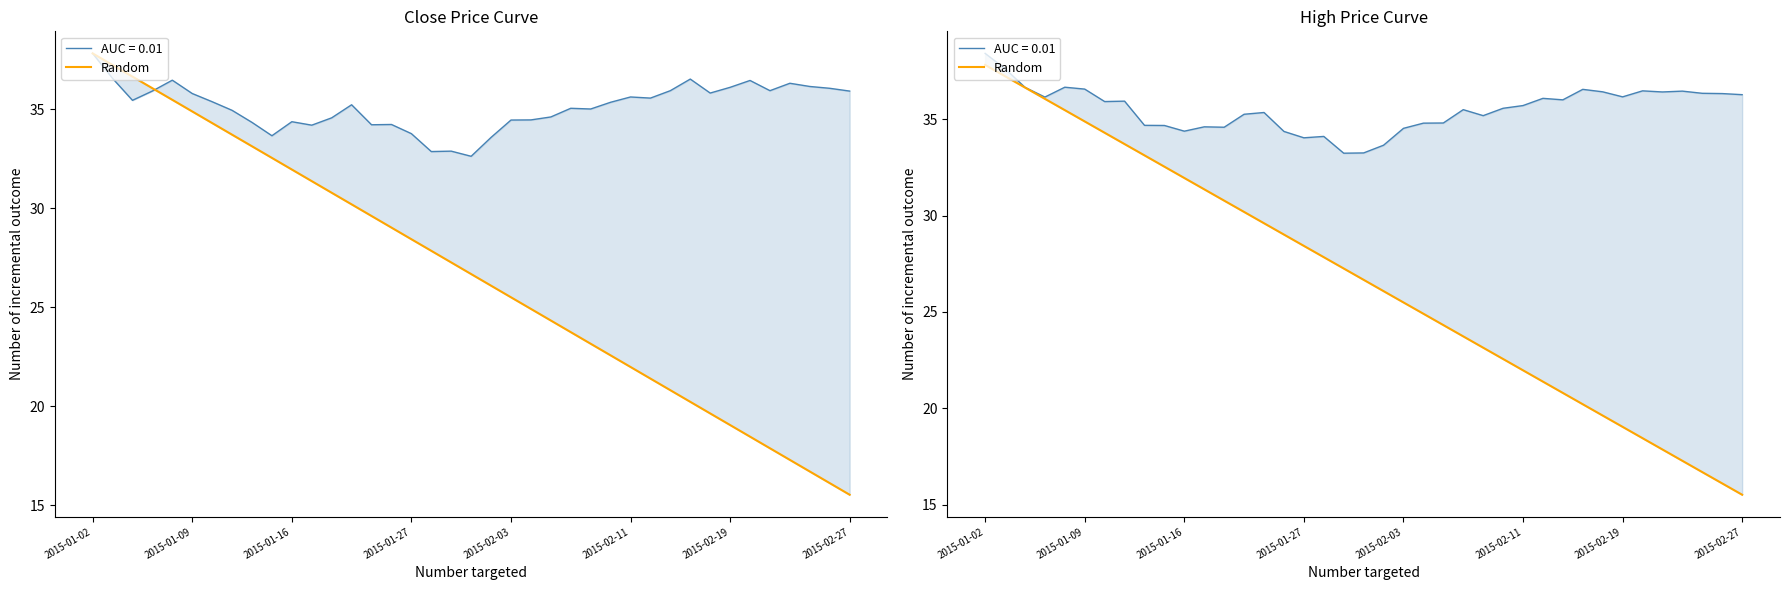

What is the smallest value displayed?

15.5